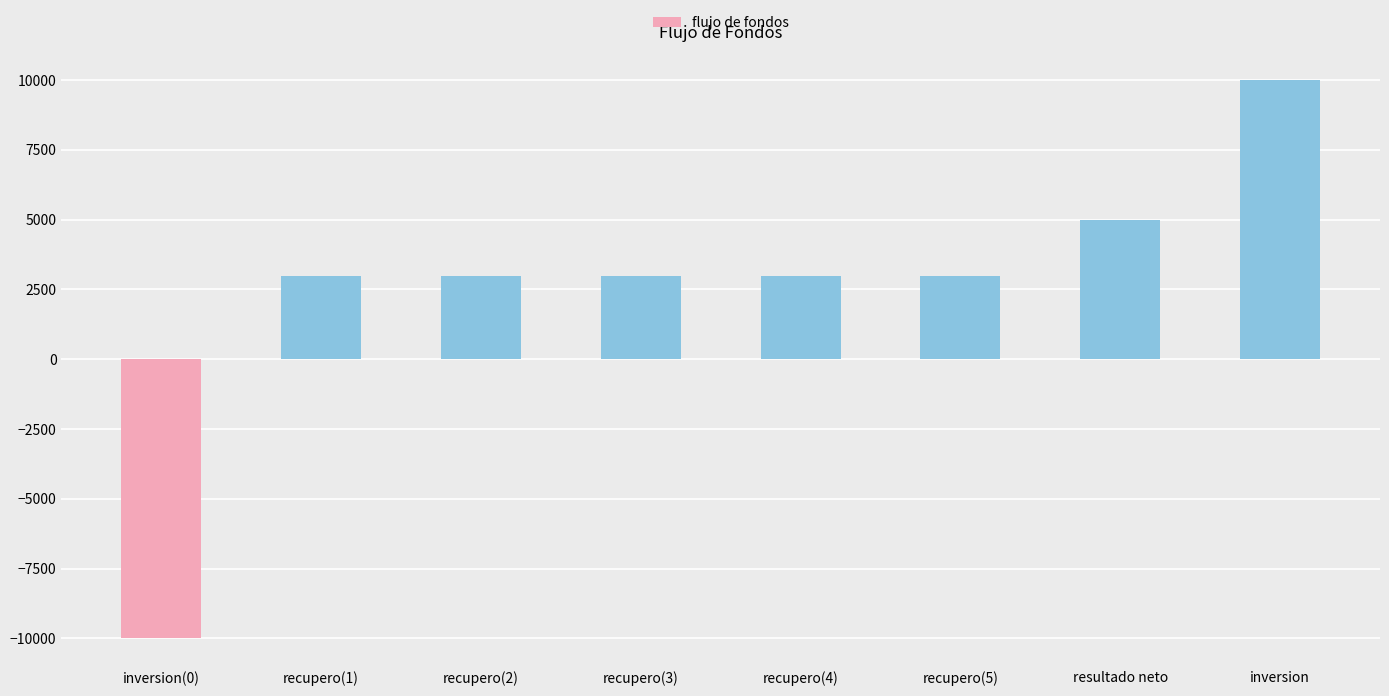

Approximately how many times larger is the value at inversion compared to recupero(4)?

3.3